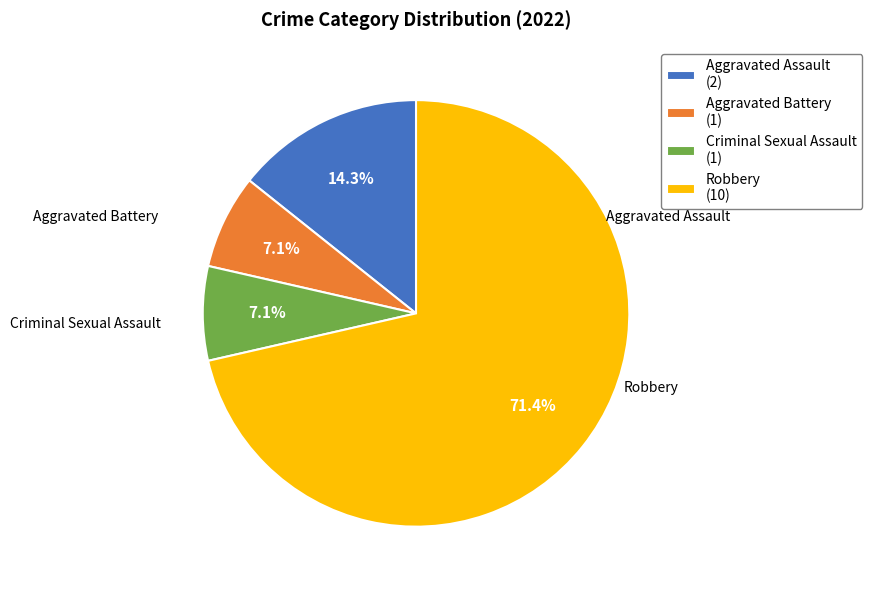

Is there any slice that represents more than half of the pie?

Yes